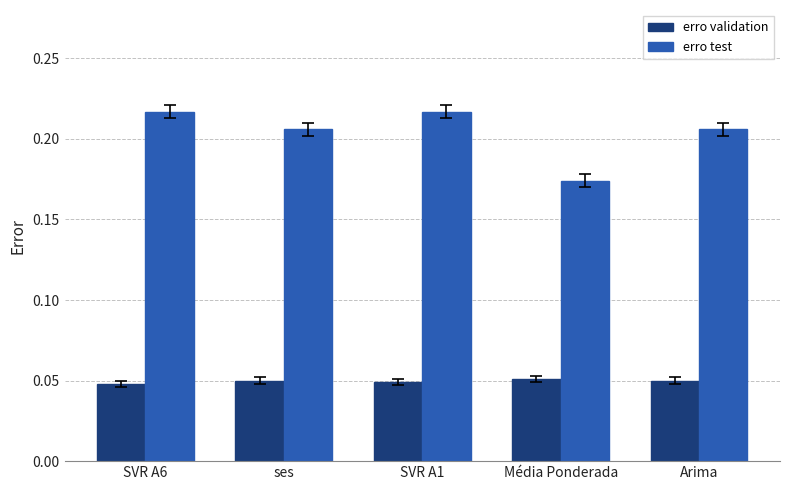

Between SVR A1 and Média Ponderada, which series saw the biggest shift?

erro test